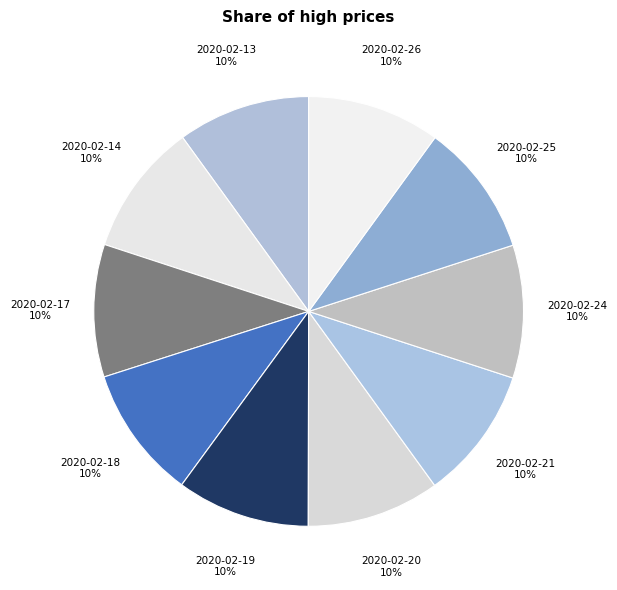

Is there a majority slice in this chart?

No